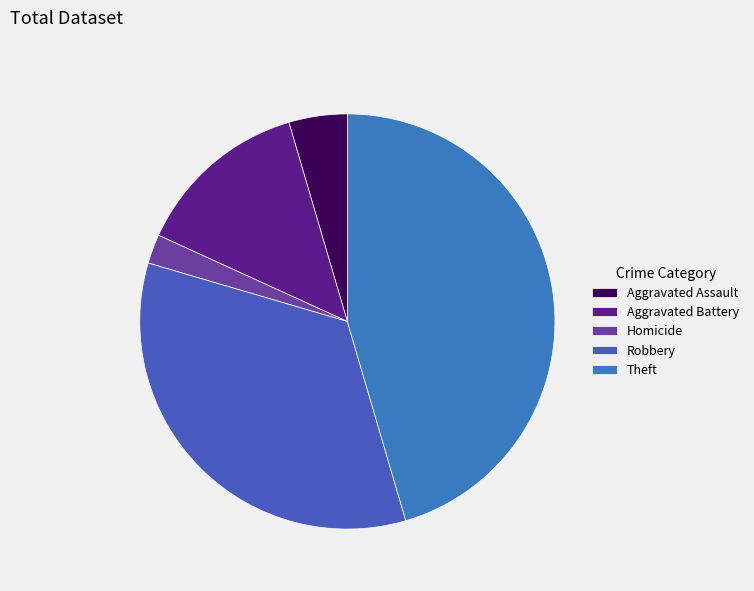

How many slices are in this pie chart?

5